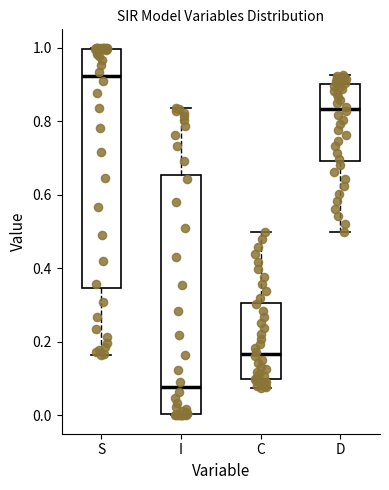

Which box has the lowest median line?

I